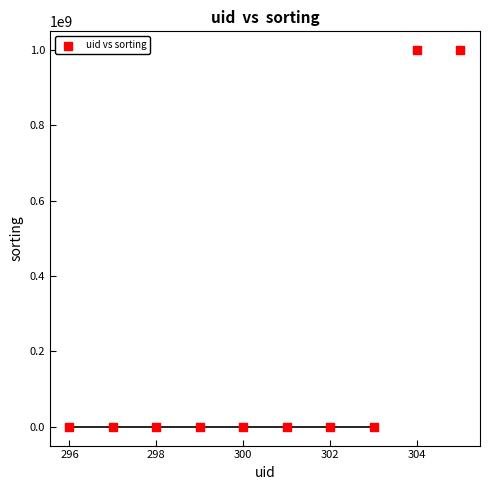

What is the average X value?

300